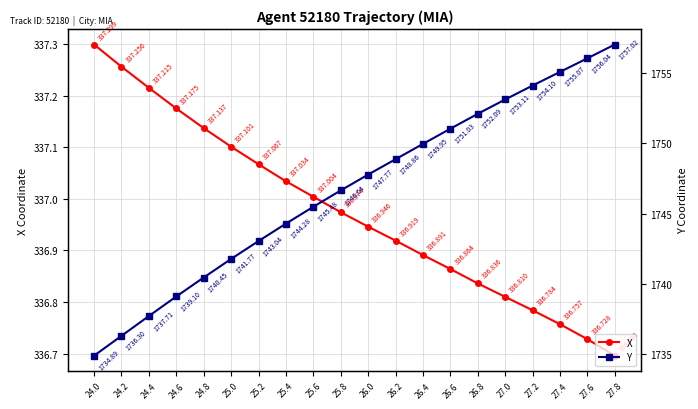

The value of X at 27.8 is 234.6. True or false?

False